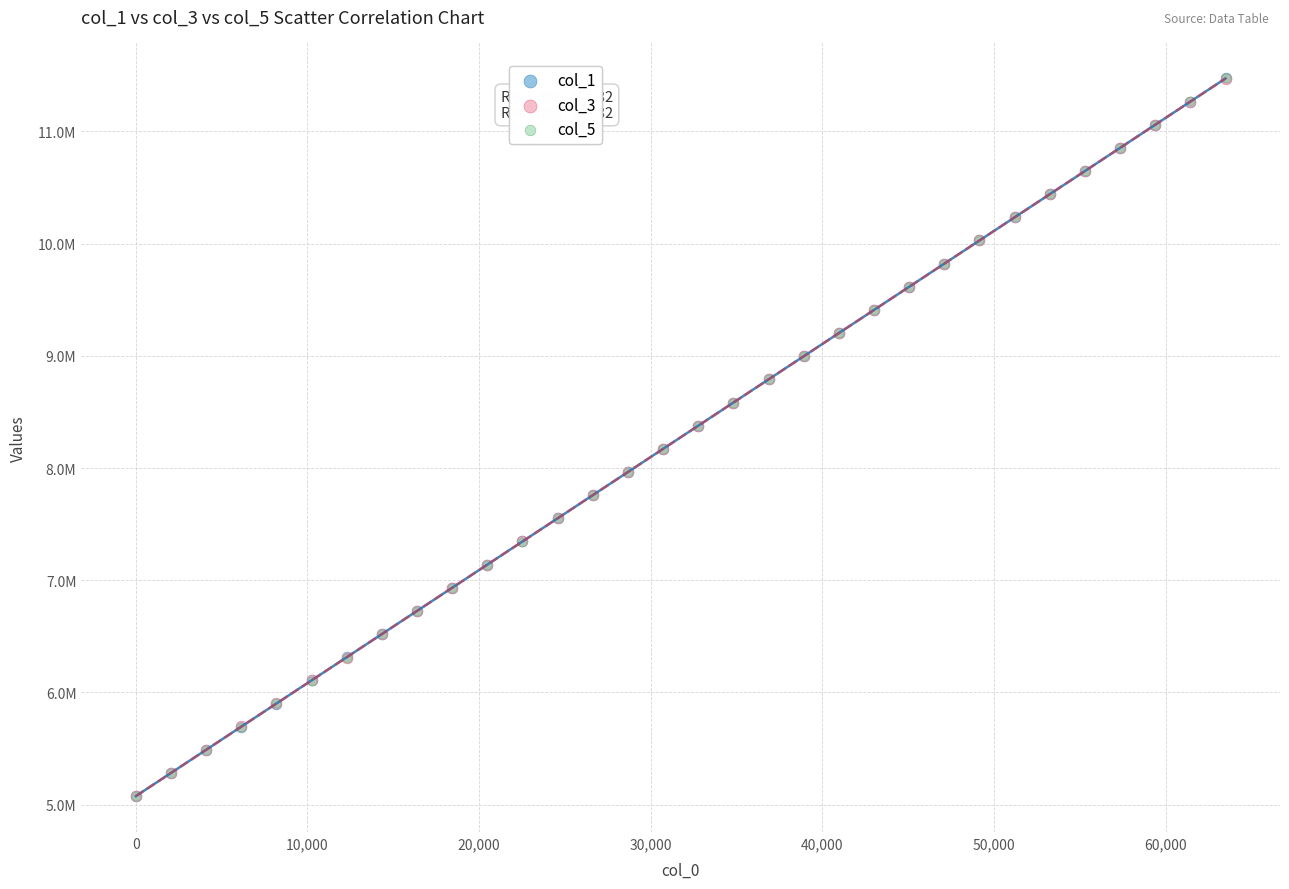

Which series has the widest spread of Y values?

col_1